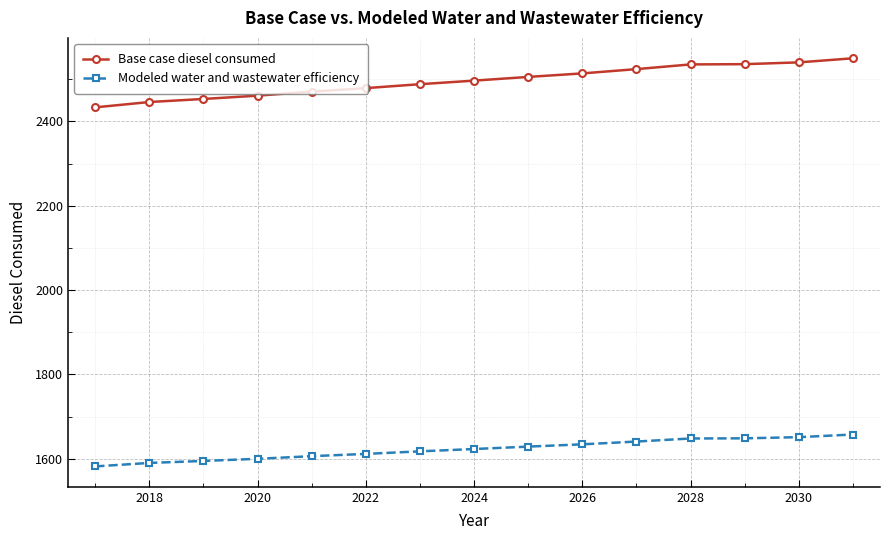

How many values in the Base case diesel consumed series exceed 2496?

8